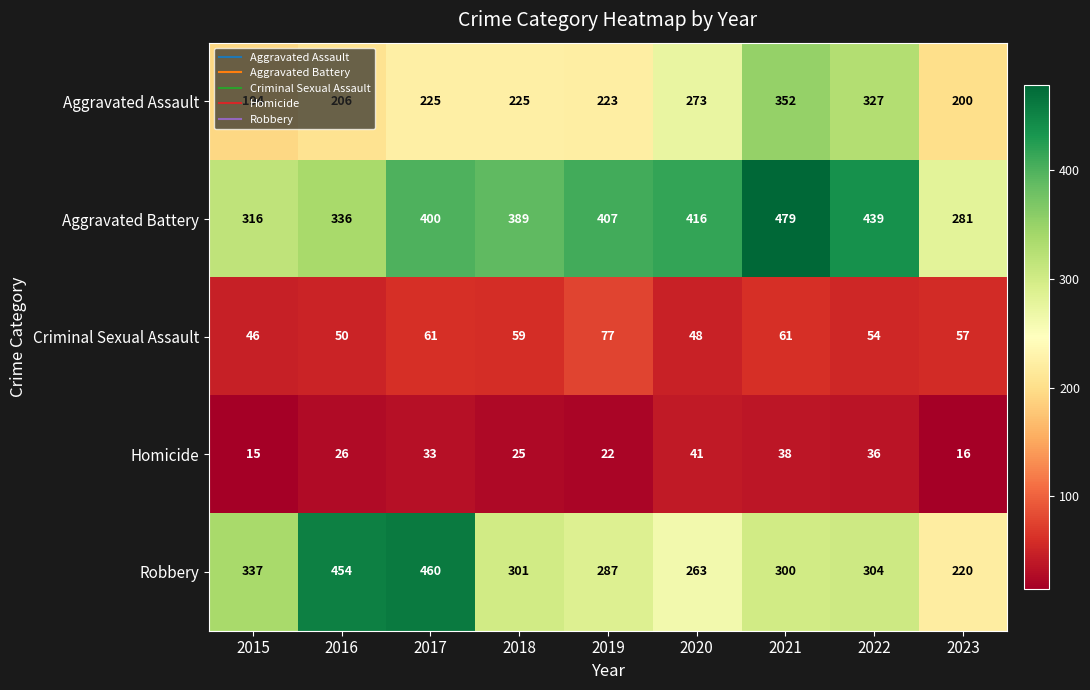

What is the difference between the Aggravated Assault values at 2016 and 2023?

6